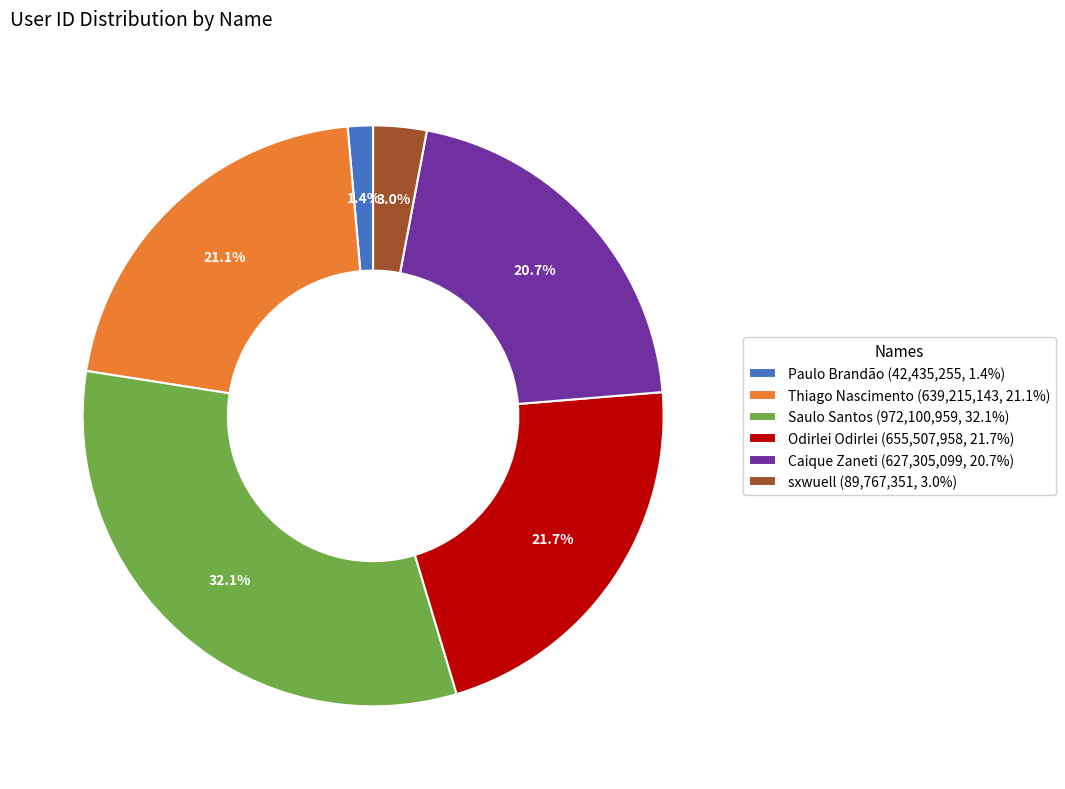

What percentage is the Paulo Brandão slice, to the nearest percent?

1%